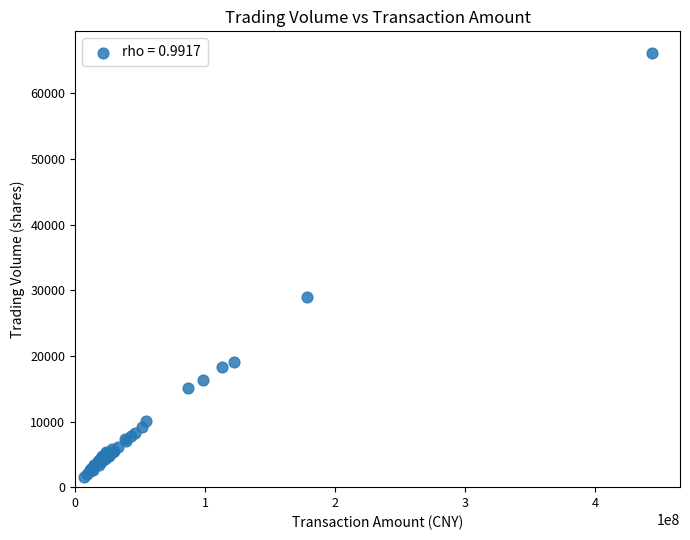

What Y value in the scatter plot is closest to 33916?

29023